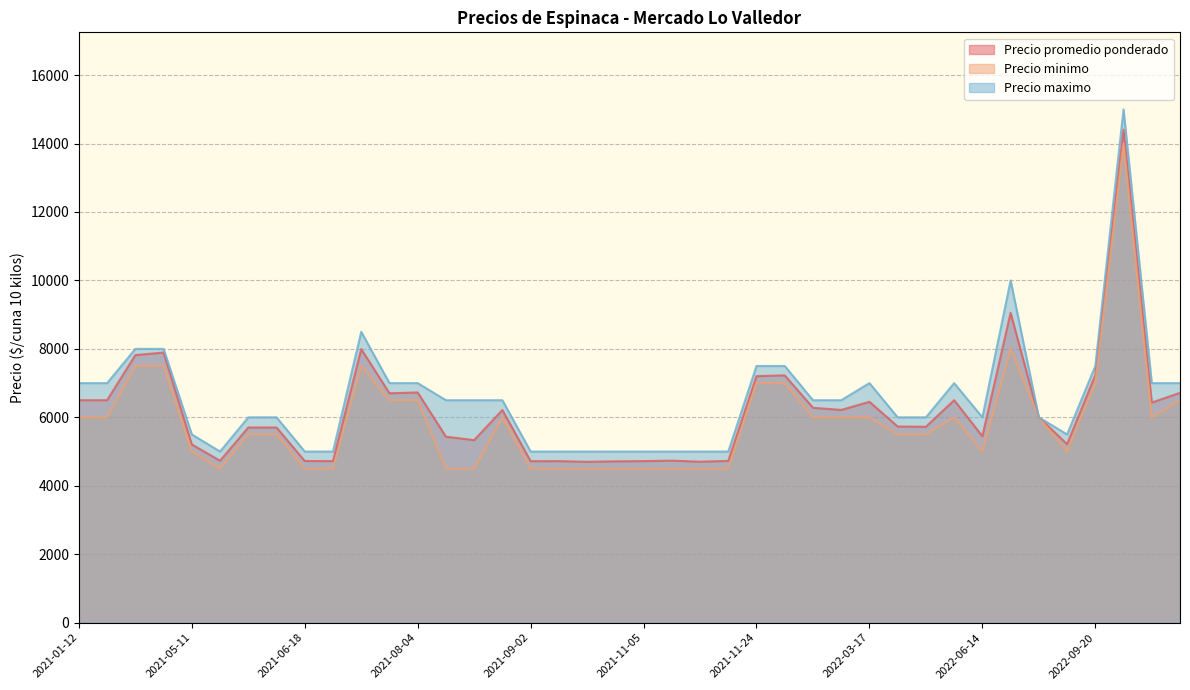

Which label corresponds to the largest value in the chart?

2022-11-29